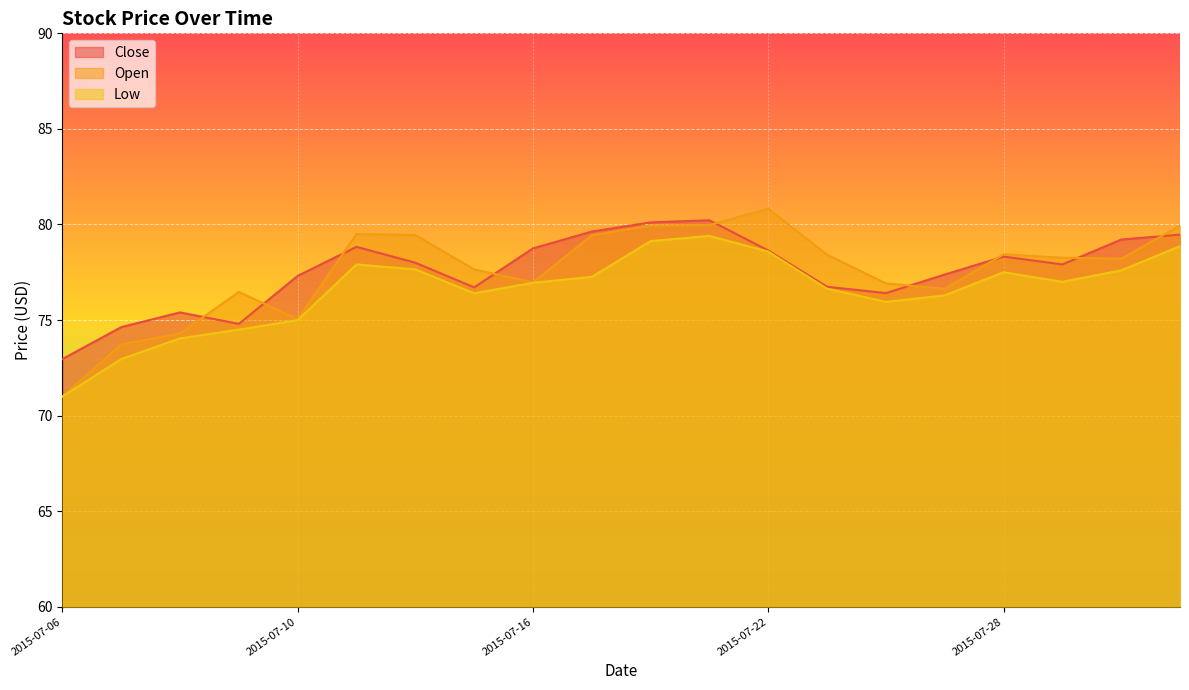

What is the value of the Low point at the 11th from the left?

79.1